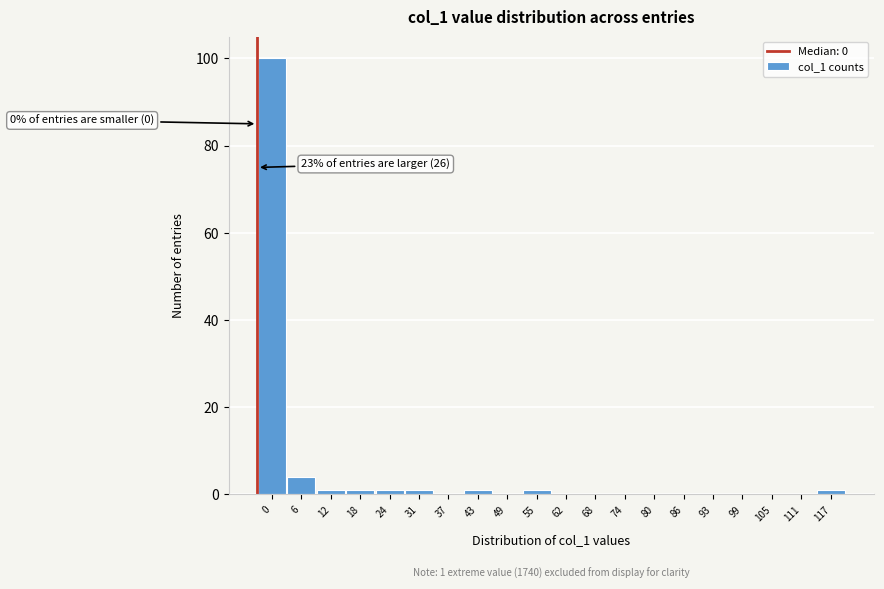

Reading right to left, list all the values displayed in this chart.

117=1	111=0	105=0	99=0	93=0	86=0	80=0	74=0	68=0	62=0	55=1	49=0	43=1	37=0	31=1	24=1	18=1	12=1	6=4	0=100